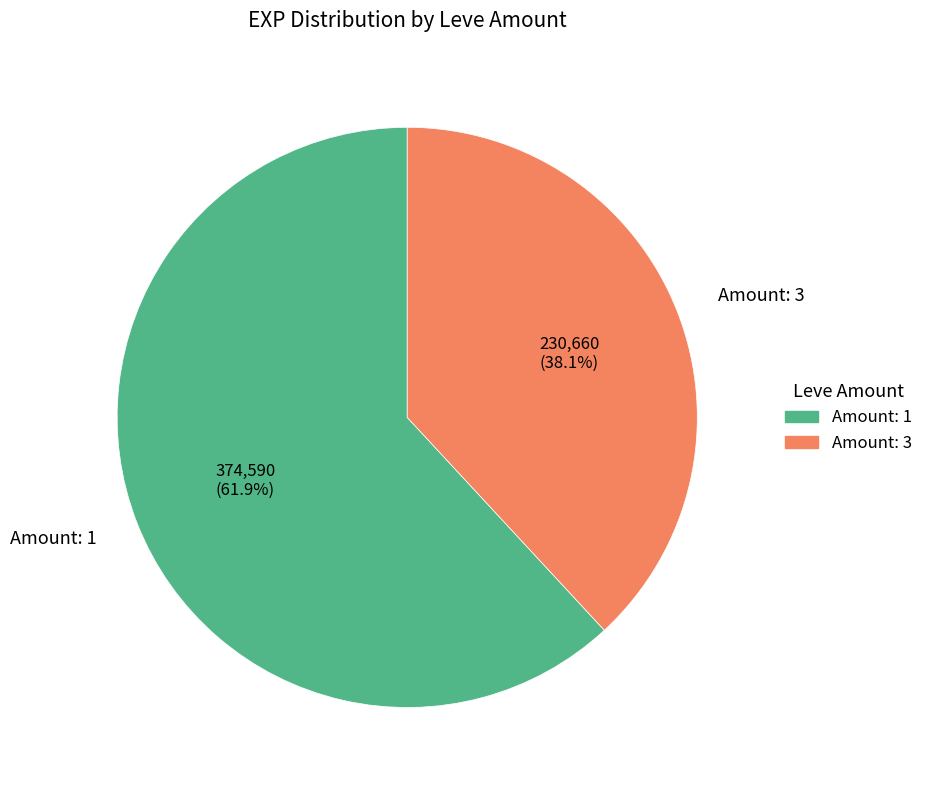

Rank the categories by value from highest to lowest.

Amount: 1, Amount: 3